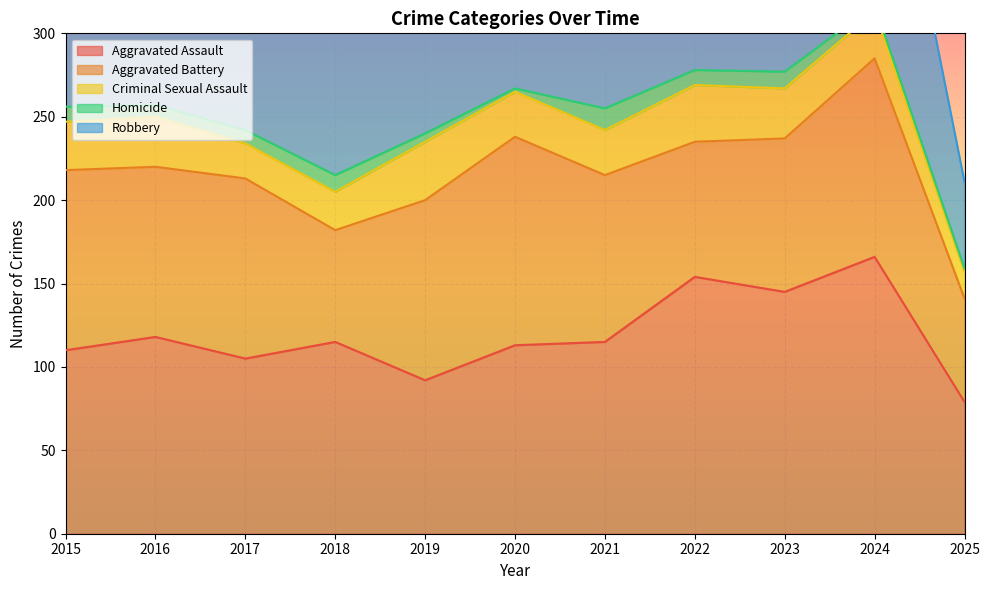

At which category does Criminal Sexual Assault reach its first local valley?

2017